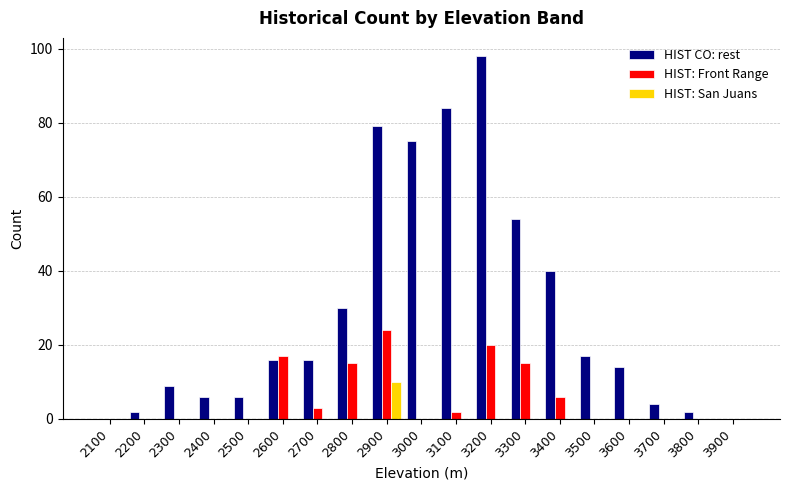

How many groups of bars are there?

19